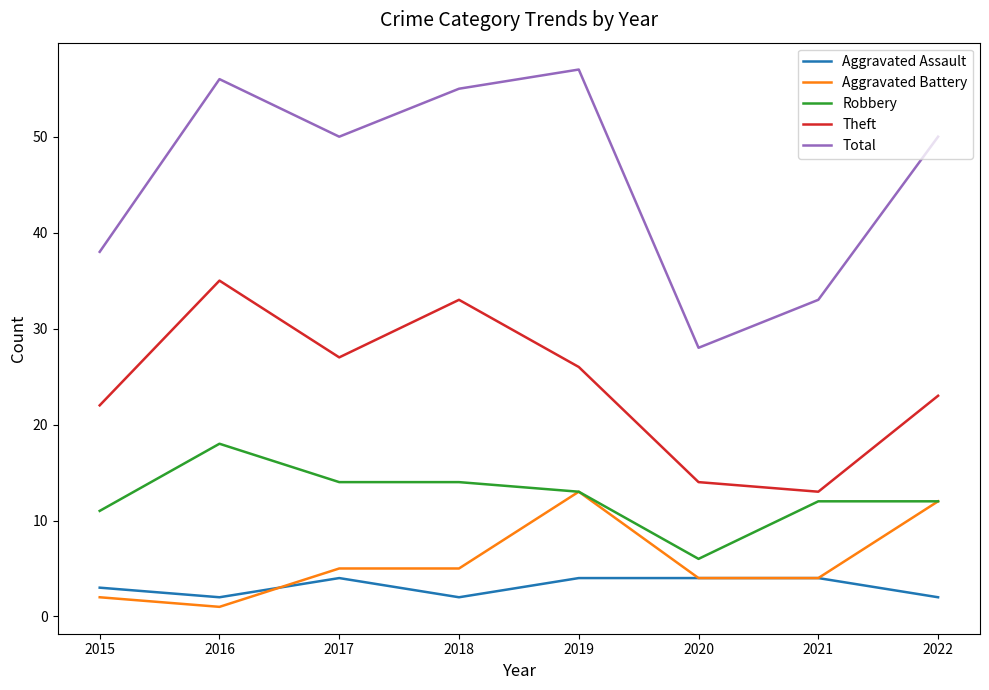

Is this an area chart (filled region under the line)?

No